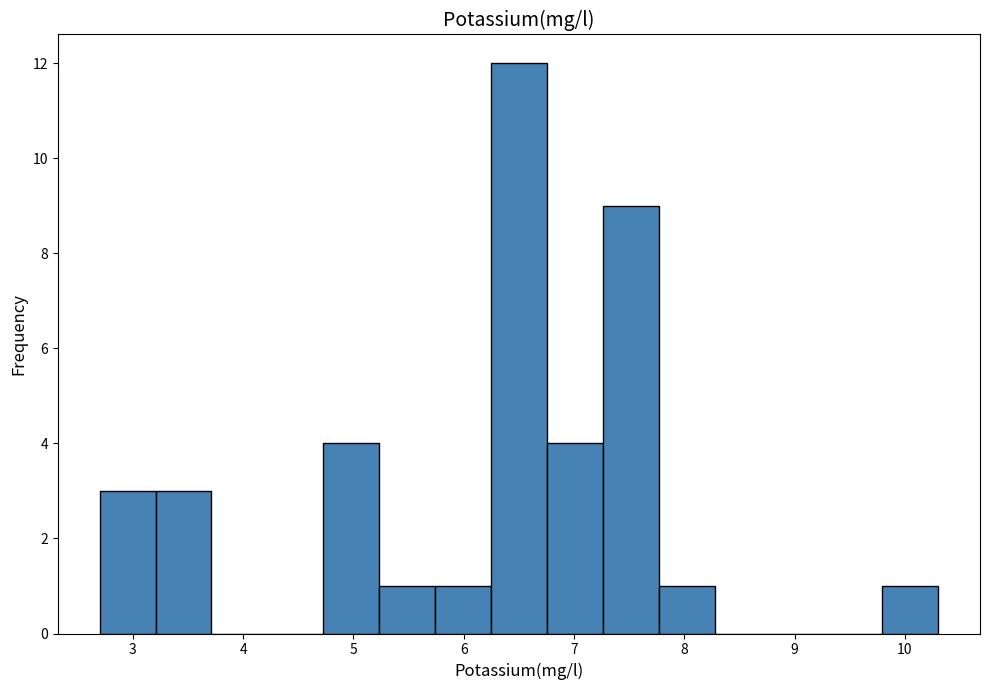

Reading left to right, transcribe this chart: for each bar, give the range it covers on the x-axis and its height. Neither the bar edges nor the heights are printed on the chart, so give them approximately, as read against the axes.

2.7 to 3.2: 3
3.2 to 3.7: 3
3.7 to 4.2: 0
4.2 to 4.7: 0
4.7 to 5.2: 4
5.2 to 5.7: 1
5.7 to 6.2: 1
6.2 to 6.8: 12
6.8 to 7.3: 4
7.3 to 7.8: 9
7.8 to 8.3: 1
8.3 to 8.8: 0
8.8 to 9.3: 0
9.3 to 9.8: 0
9.8 to 10.3: 1